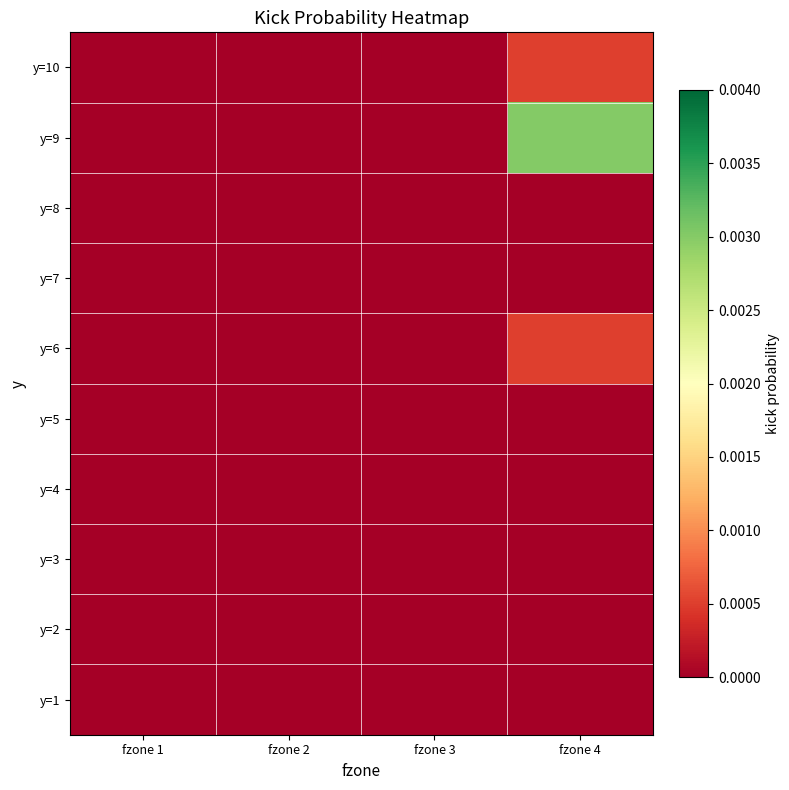

How many data points does each series have?

4